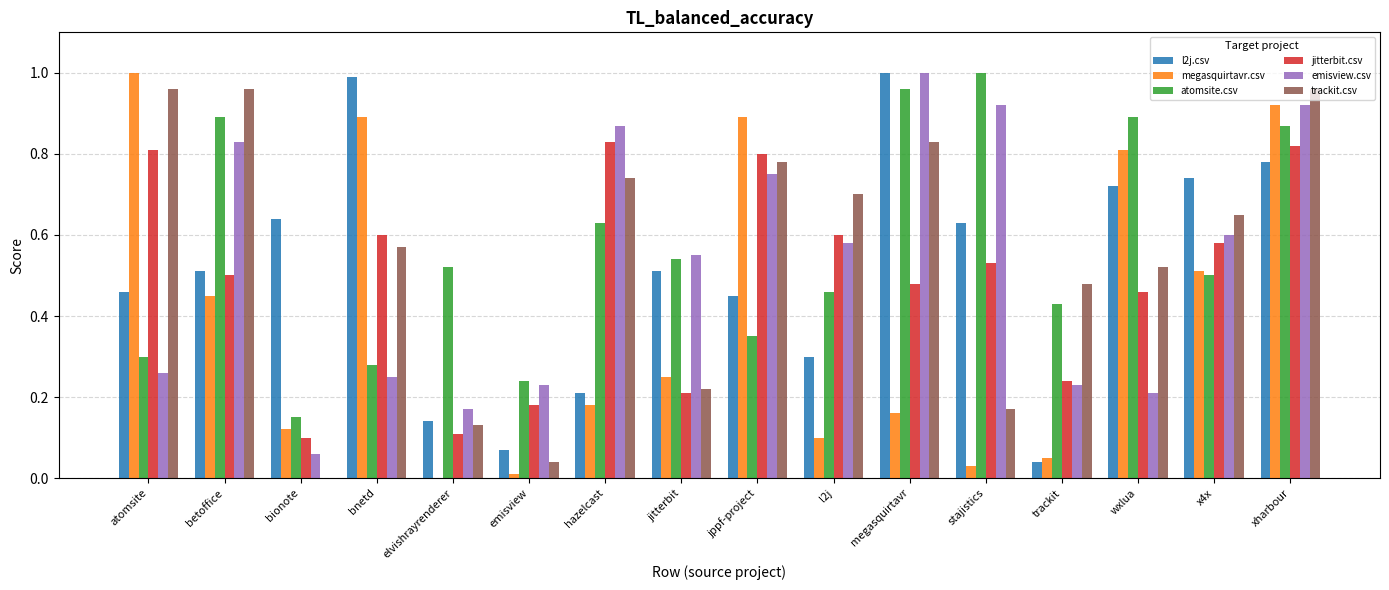

What is the sum of the megasquirtavr.csv values at atomsite and trackit?

1.1